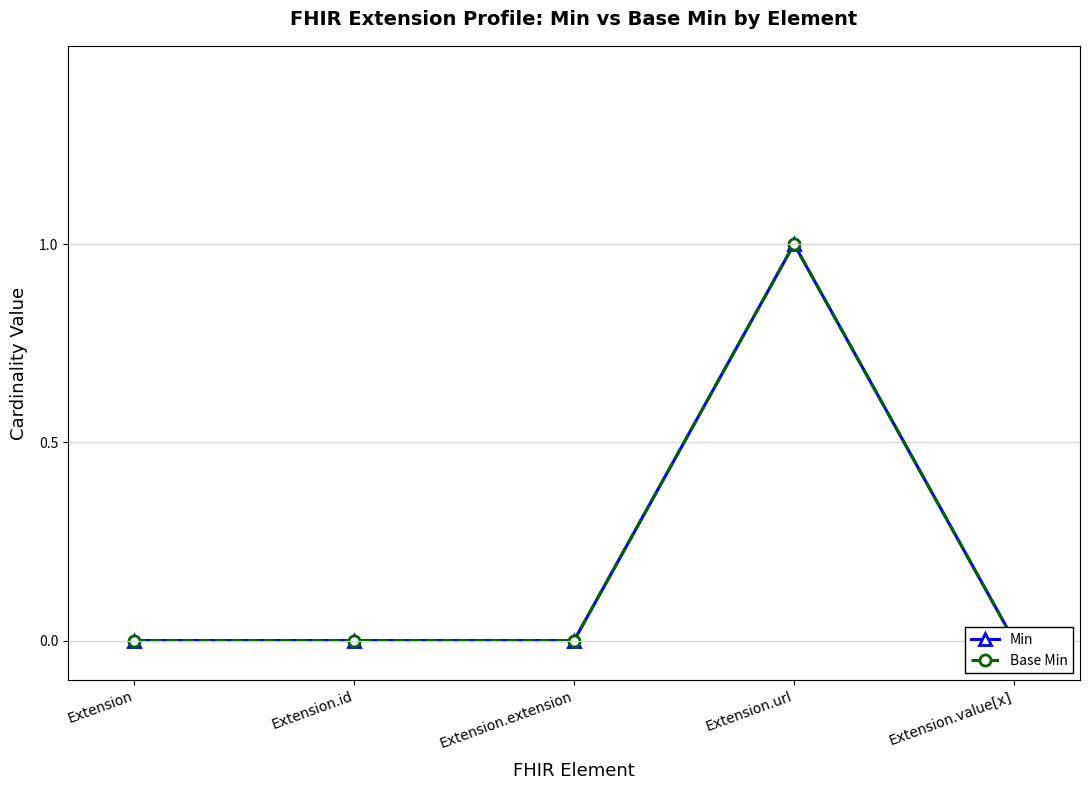

Reading left to right, transcribe all the data shown in this chart.

Min: 0	0	0	1	0
Base Min: 0	0	0	1	0